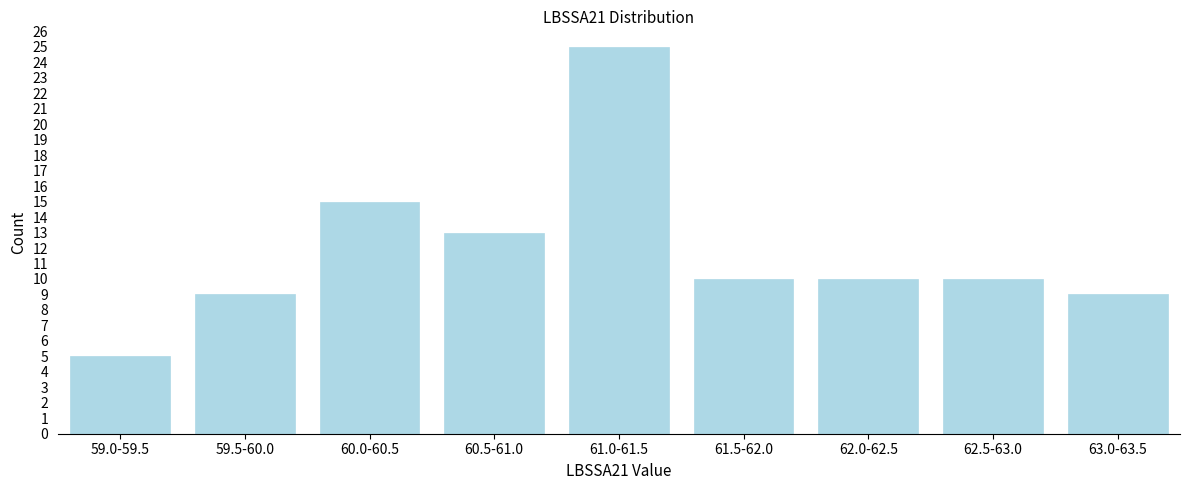

Reading left to right, transcribe all the data shown in this chart.

59.0-59.5=5	59.5-60.0=9	60.0-60.5=15	60.5-61.0=13	61.0-61.5=25	61.5-62.0=10	62.0-62.5=10	62.5-63.0=10	63.0-63.5=9